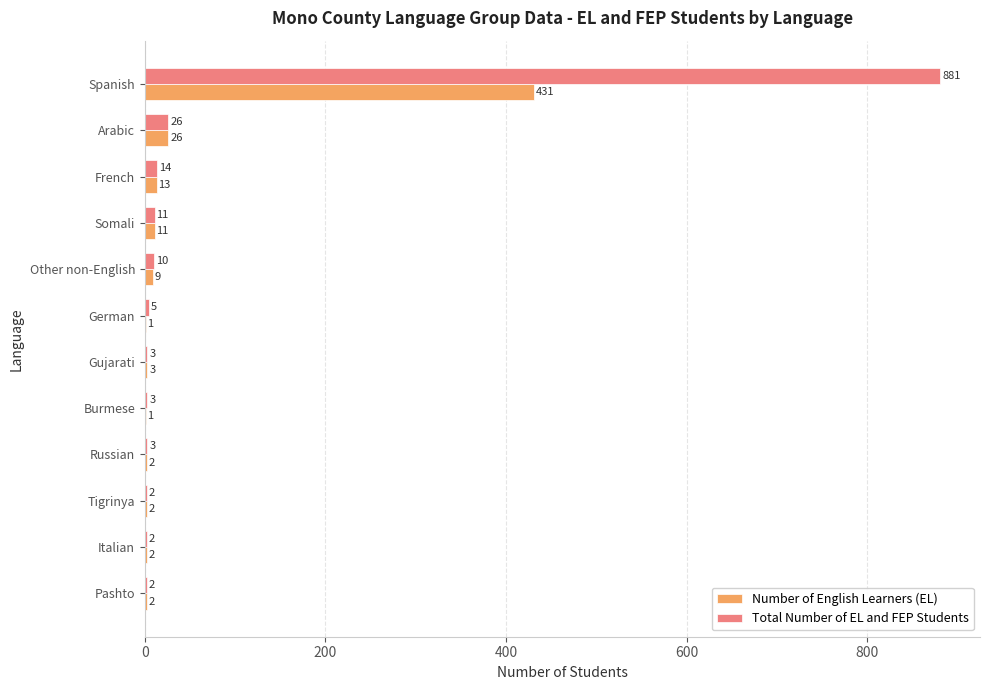

What are all the series names shown in the legend?

Number of English Learners (EL), Total Number of EL and FEP Students